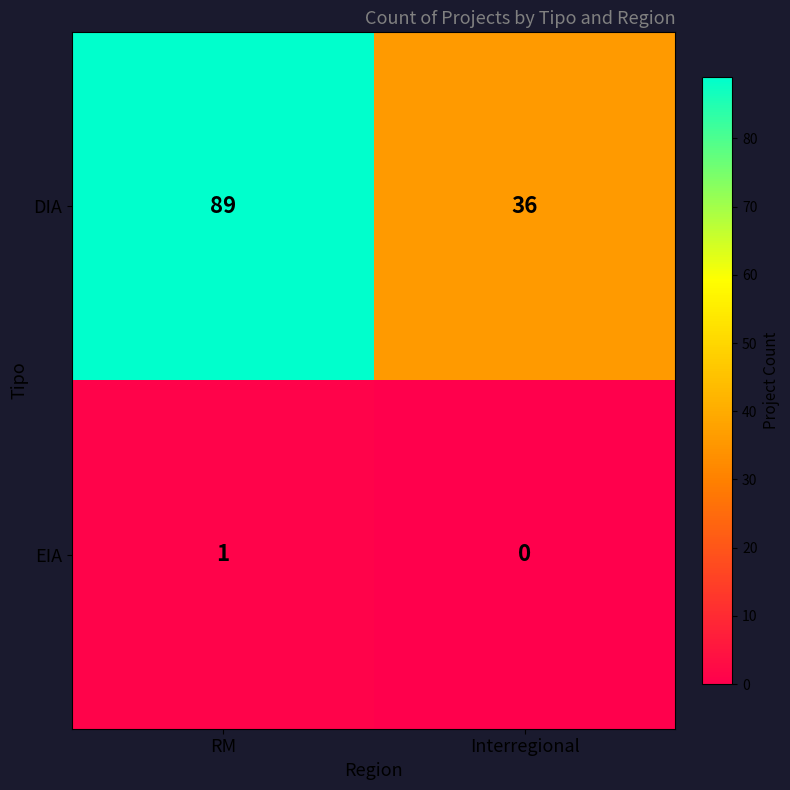

Reading right to left, transcribe all the data shown in this chart.

DIA: Interregional=36	RM=89
EIA: Interregional=0	RM=1